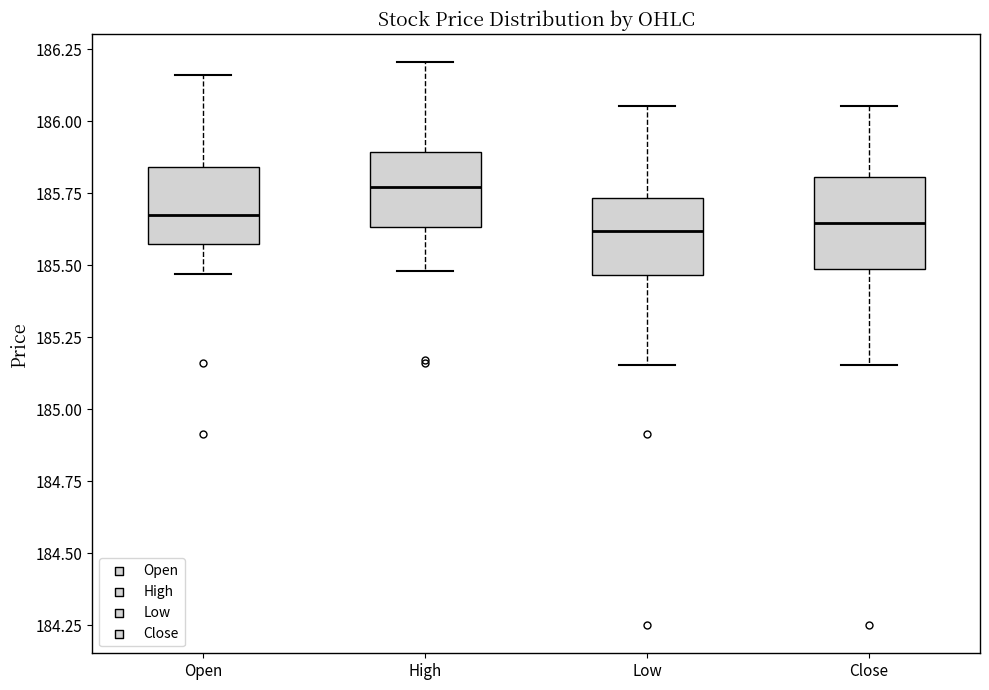

Reading left to right, read every box against the y-axis: the position of its median line, the range the box covers, and the ends of its whiskers. The values are not printed on the chart, so give them approximately, as read against the axis.

Open: median 185.70, box 185.55 to 185.85, whiskers 185.45 to 186.15
High: median 185.75, box 185.65 to 185.90, whiskers 185.50 to 186.20
Low: median 185.60, box 185.45 to 185.75, whiskers 185.15 to 186.05
Close: median 185.65, box 185.50 to 185.80, whiskers 185.15 to 186.05